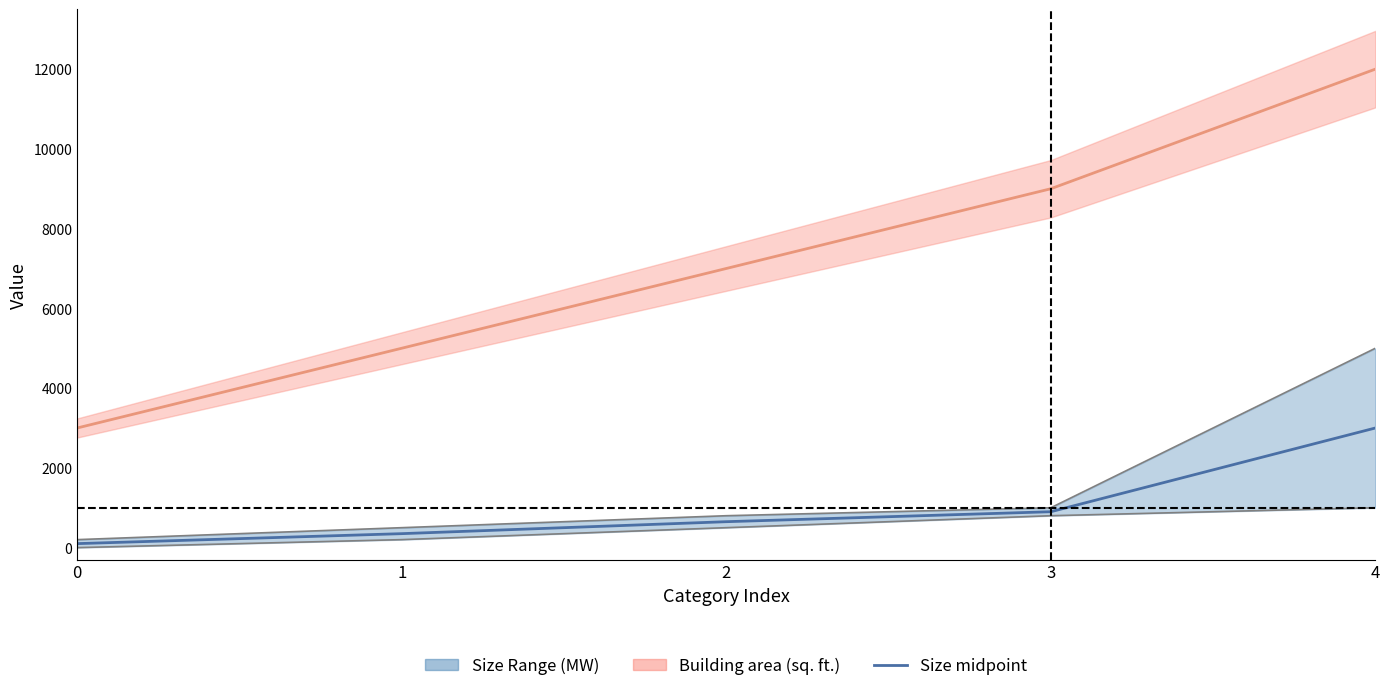

Between 0 and 1, which is larger?

1